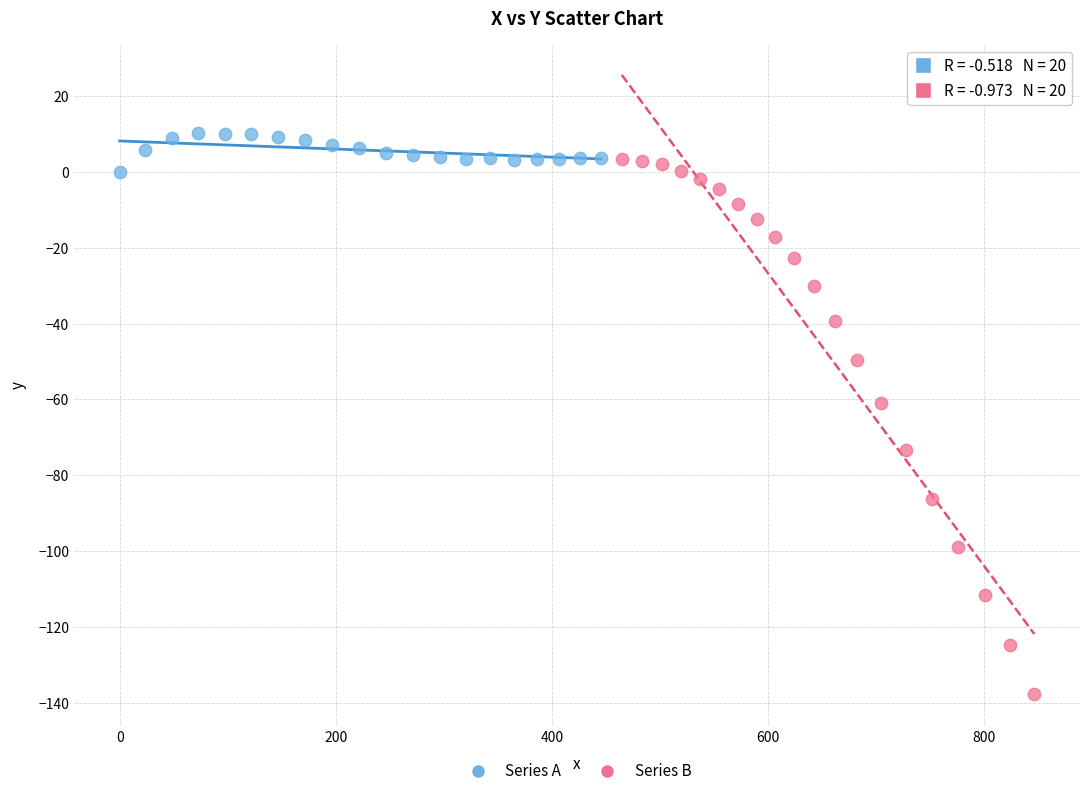

Which series reaches the minimum Y coordinate?

Series B